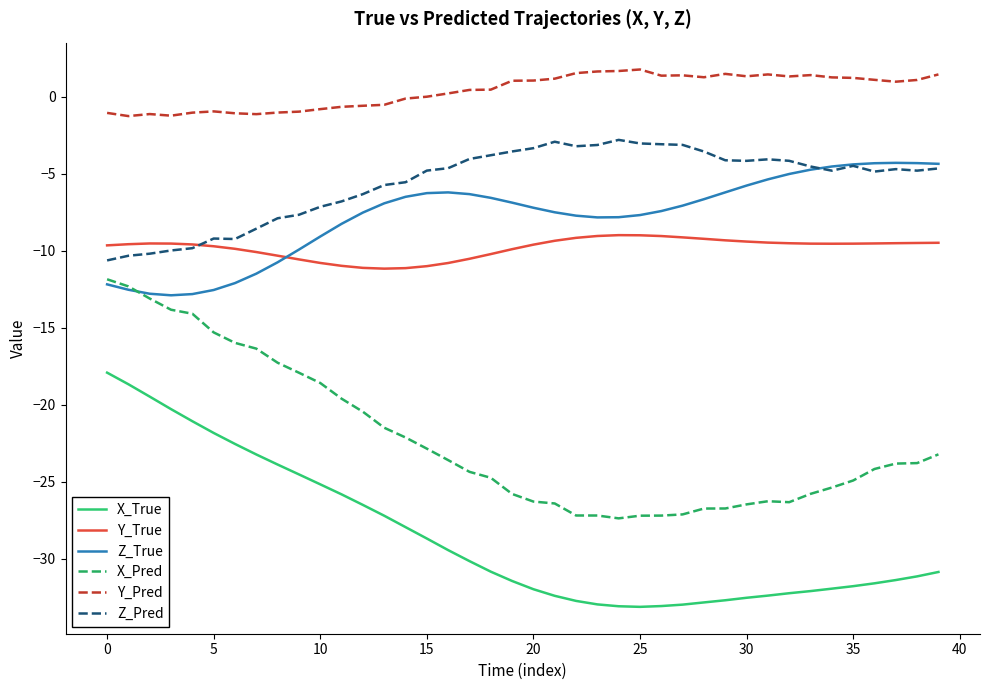

What is the smallest value displayed?

-33.1